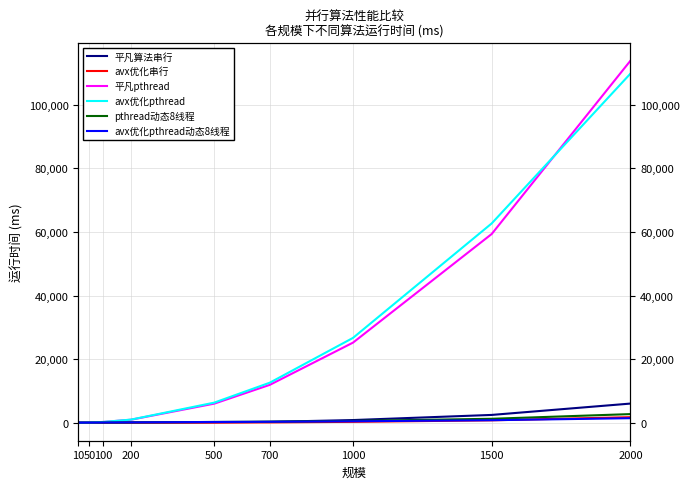

What is the total value across all series at 200?

2031.2